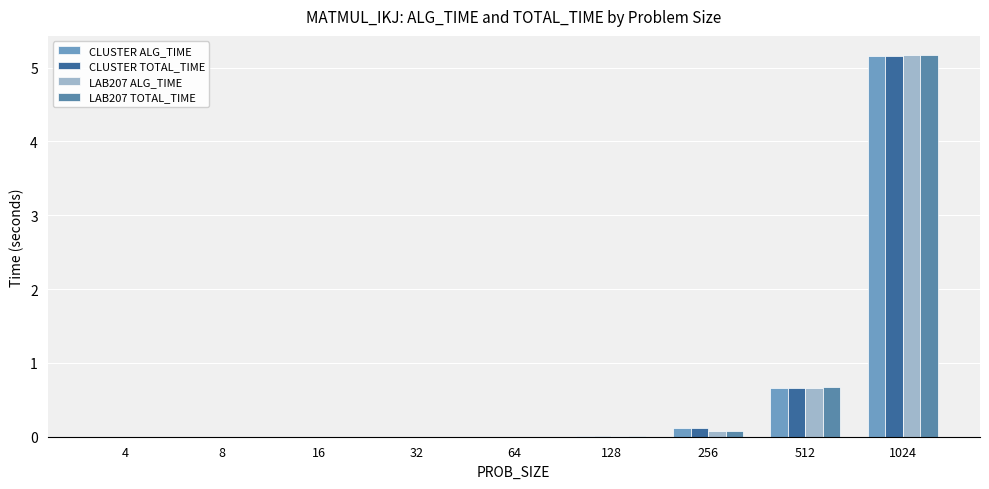

How many groups of bars are there?

9